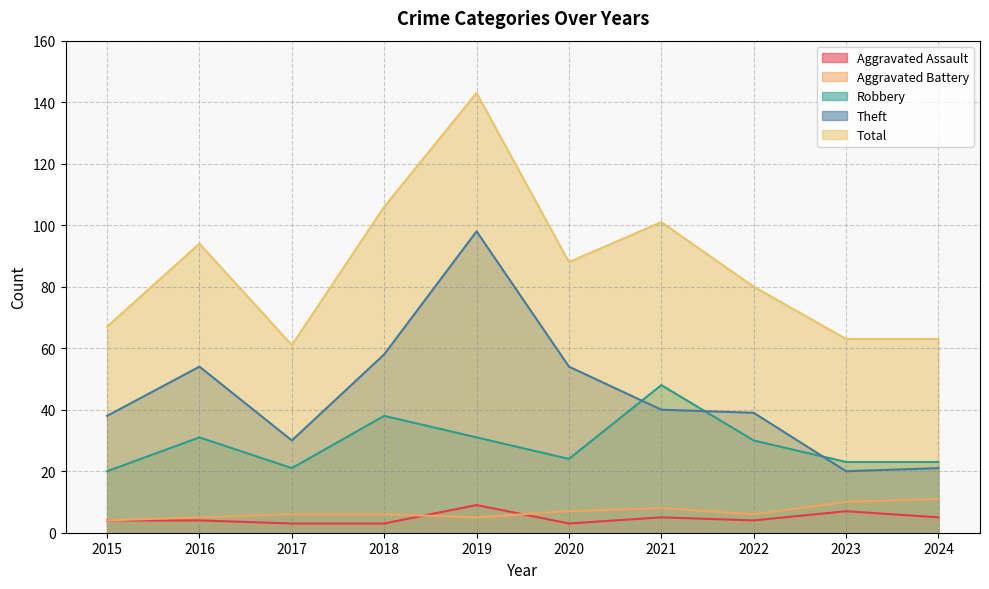

Does the chart display data point markers on the line(s)?

No